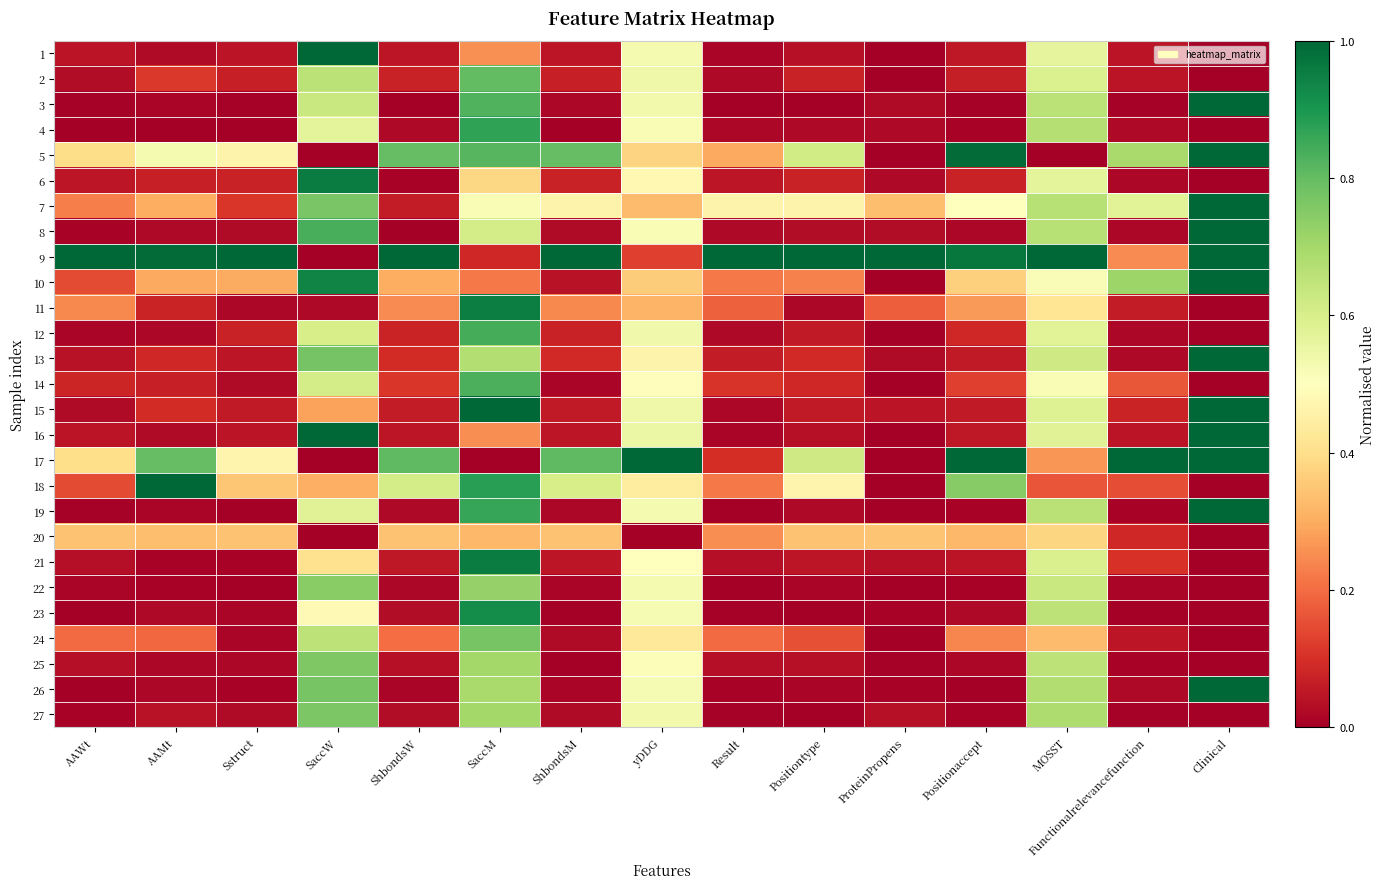

Which series has the largest range (max minus min)?

5